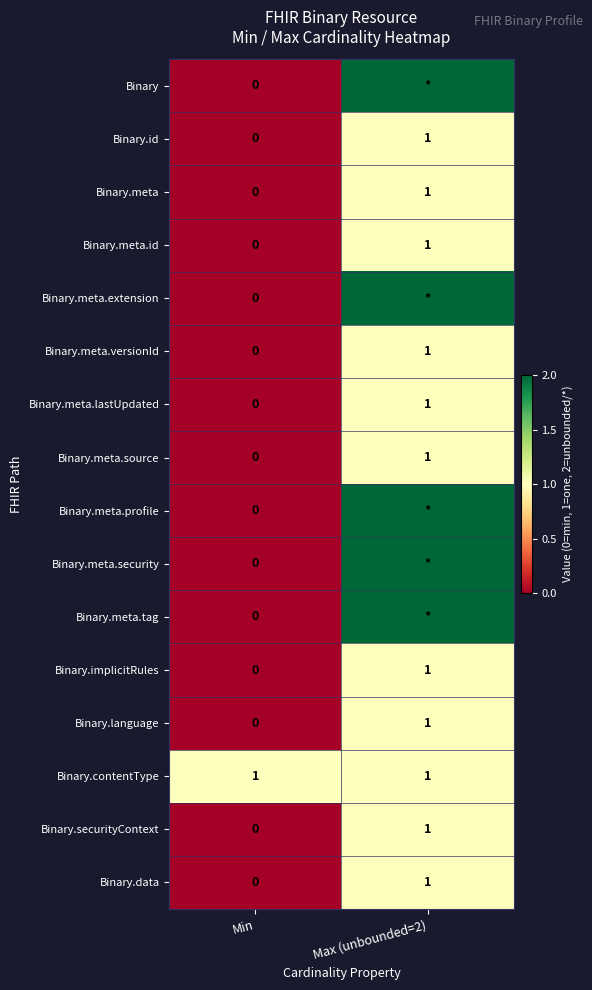

Is the value of Binary.meta.extension at Min greater than the value of Binary.contentType at Max (unbounded=2)?

No